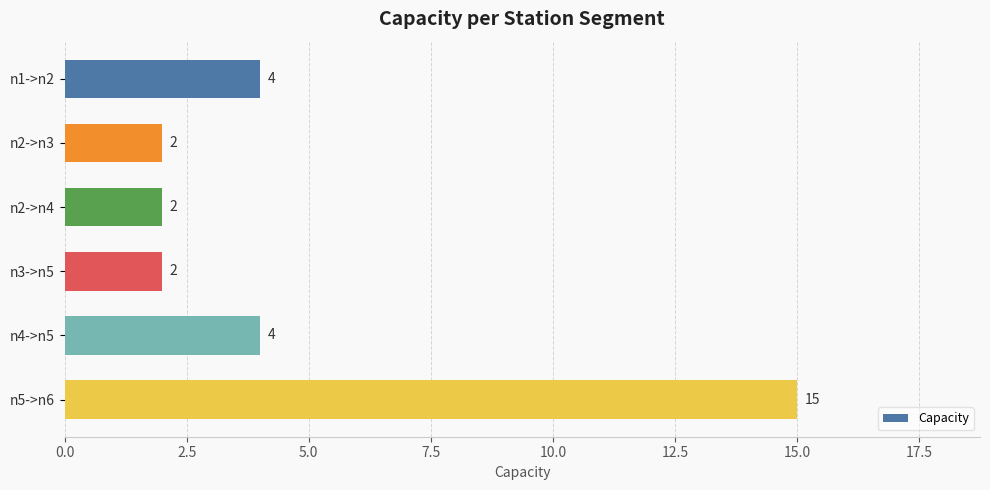

What is the difference between the maximum and minimum values?

13